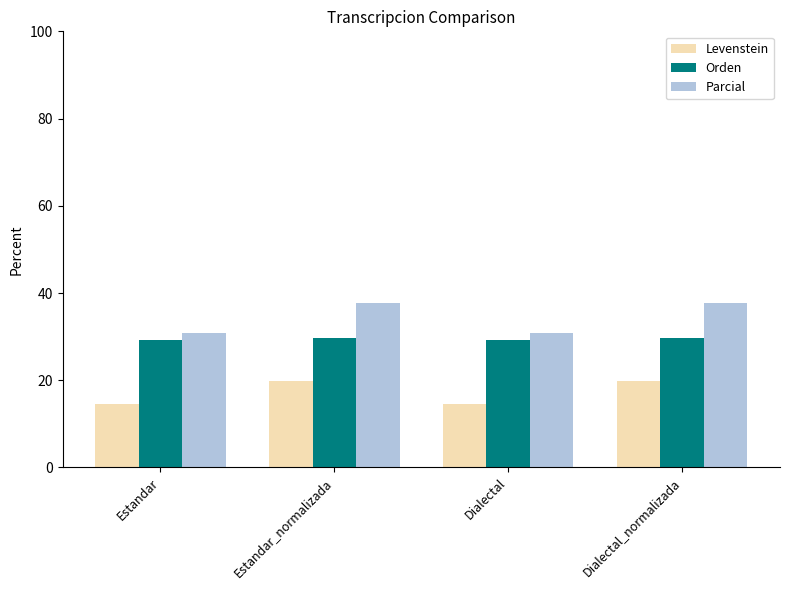

What is the greatest value displayed?

37.7